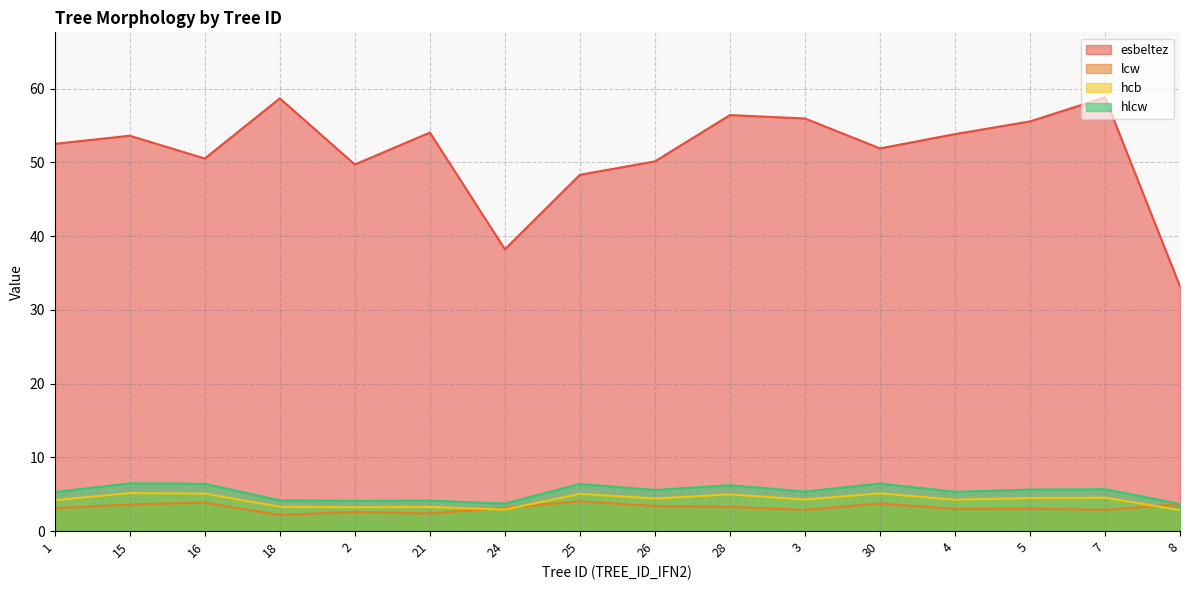

What is the minimum value shown in the chart?

2.2